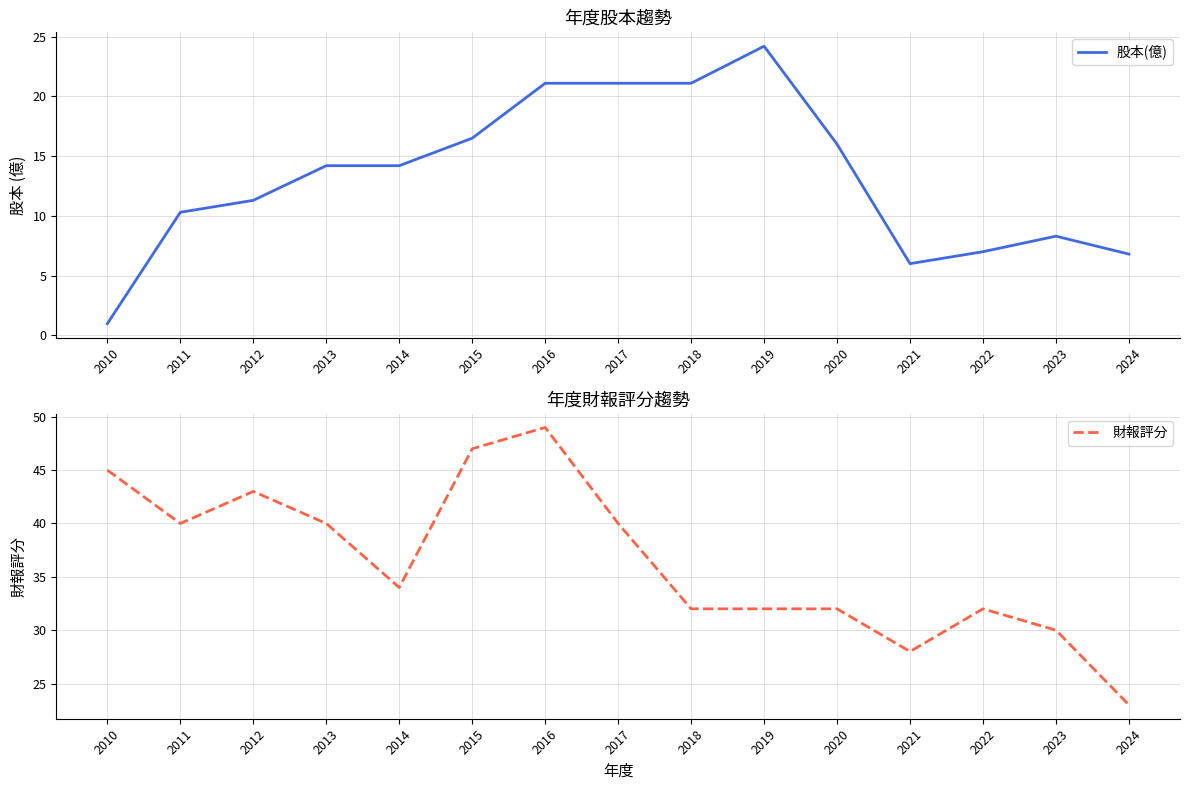

Is the value of 財報評分 at 2022 greater than the value of 股本(億) at 2011?

Yes